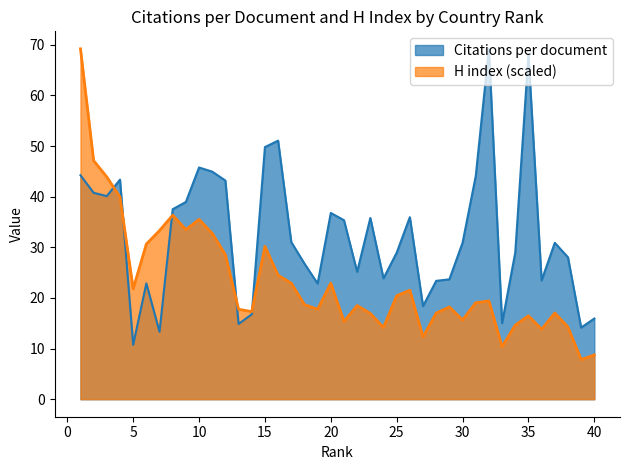

How many lines are shown in the chart?

2